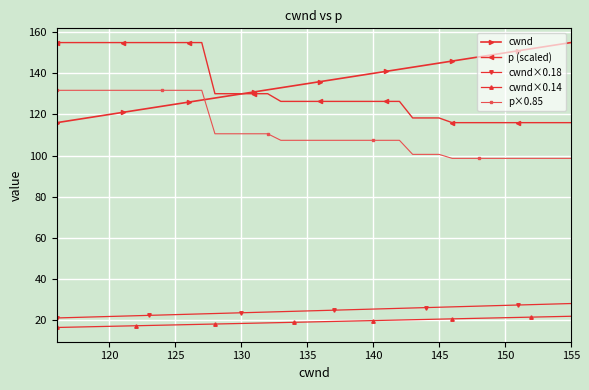

What is the difference between the maximum and minimum values in the cwnd×0.18 series?

7.0